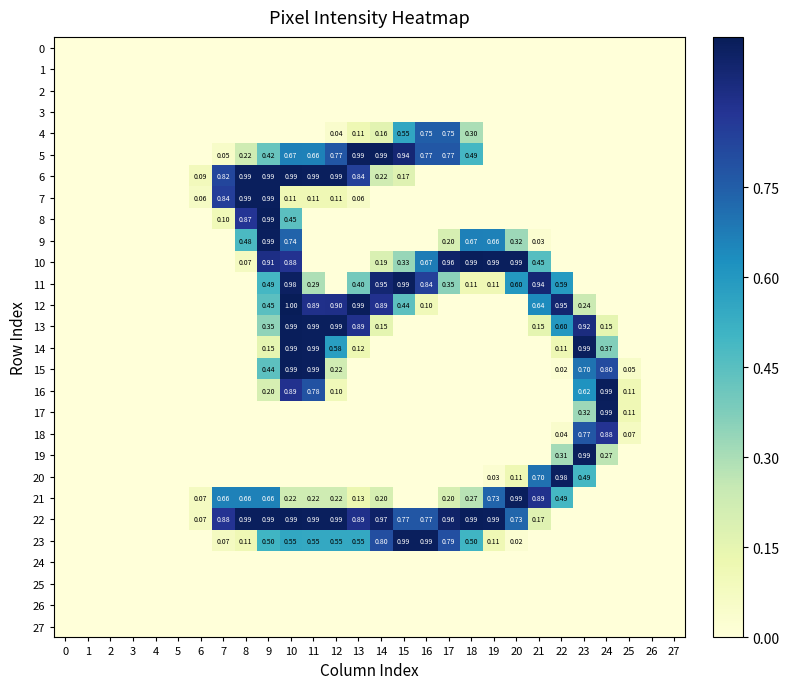

Rank the categories by row_15 value from lowest to highest.

0, 1, 2, 3, 4, 5, 6, 7, 8, 13, 14, 15, 16, 17, 18, 19, 20, 21, 26, 27, 22, 25, 12, 9, 23, 24, 11, 10